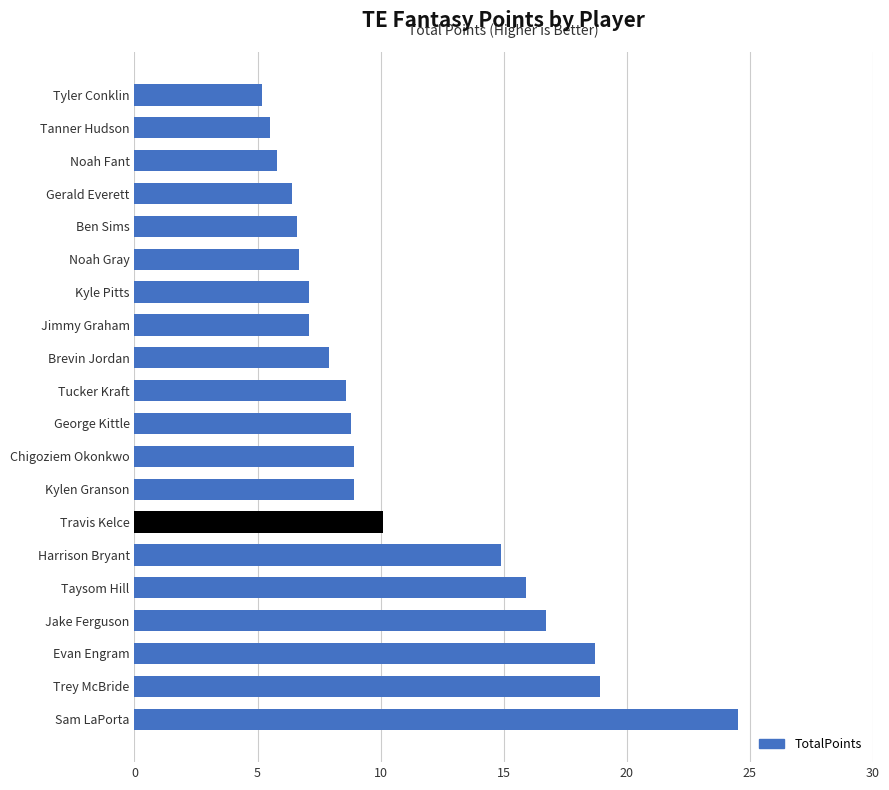

At which label is the value closest to 14?

Harrison Bryant